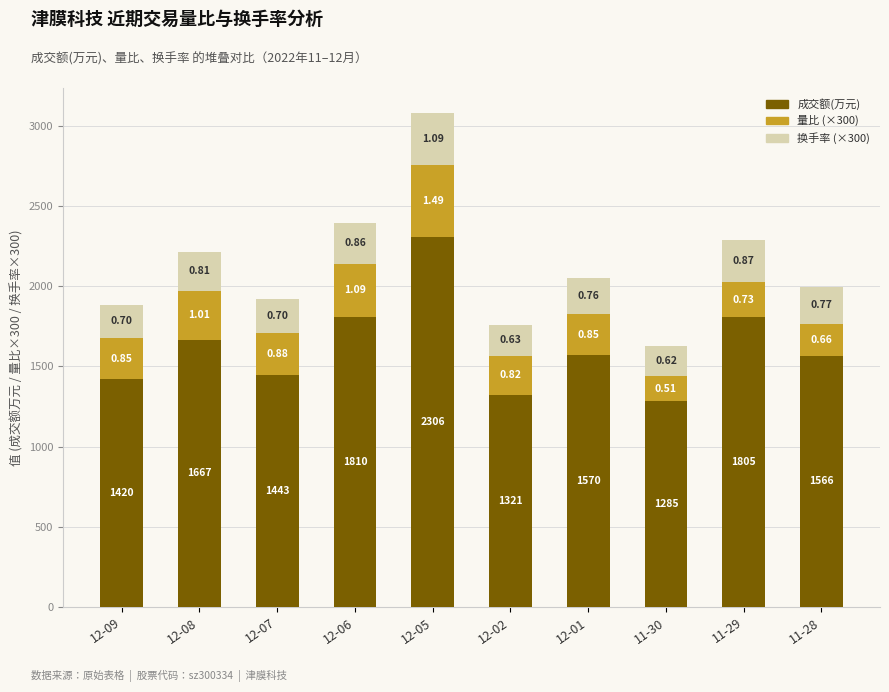

Are the bars horizontal?

No